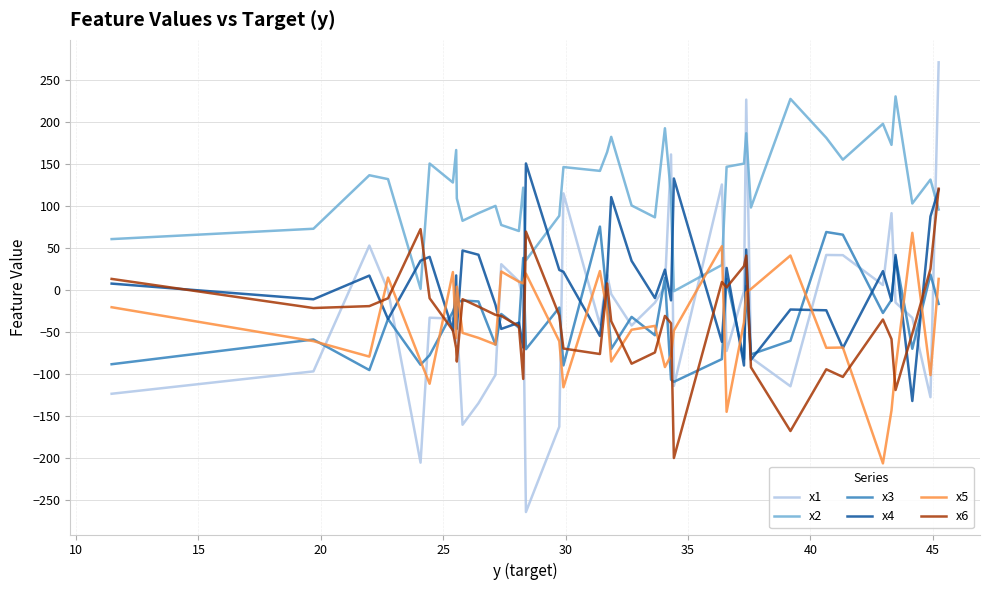

Which series has the largest total across all categories?

x2